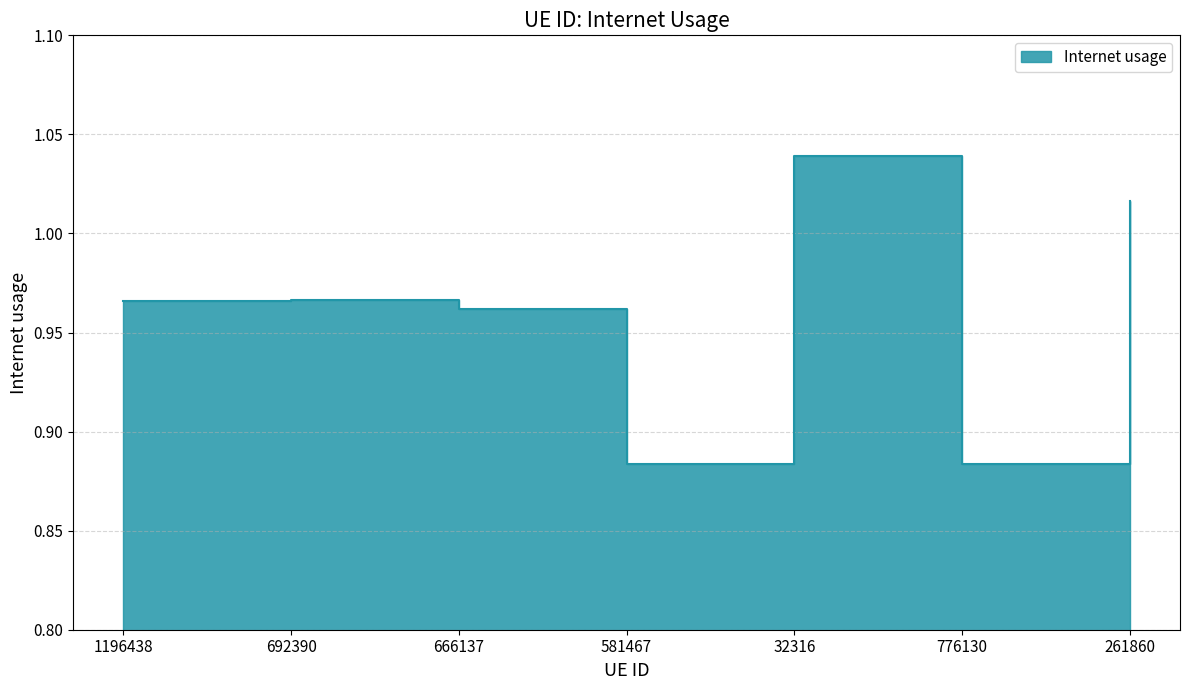

Read the value at 776130.

0.9